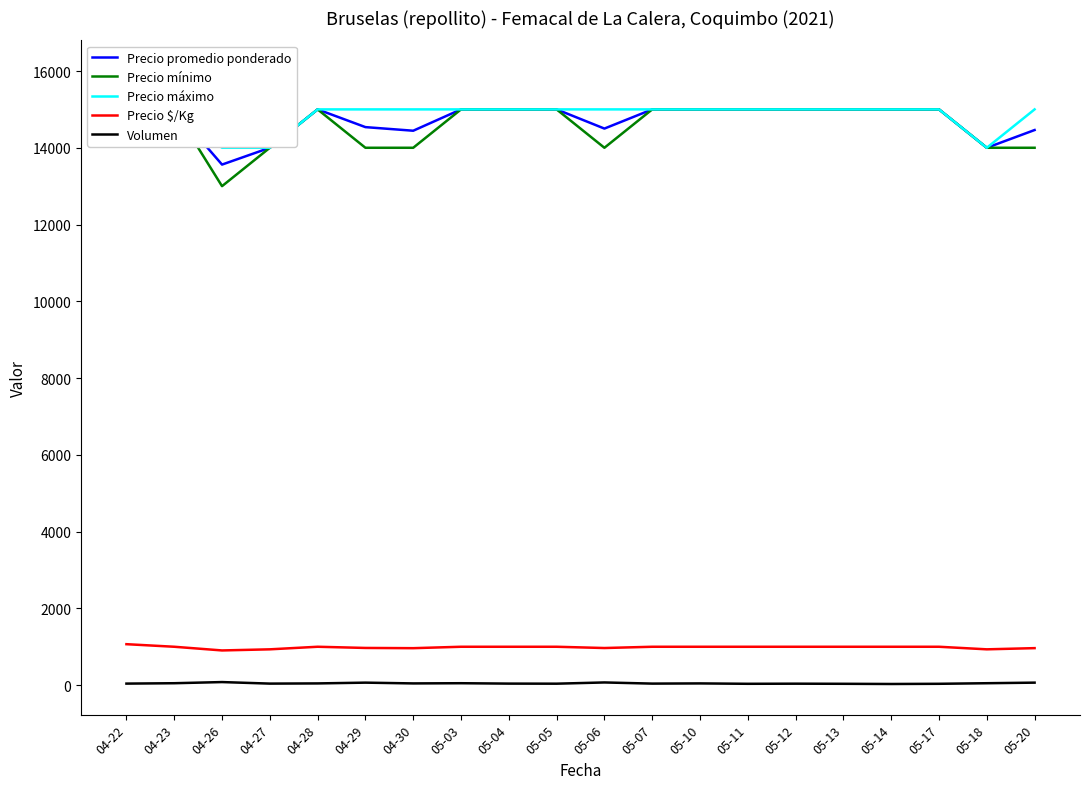

True or false: Precio máximo and Volumen intersect in this chart.

False